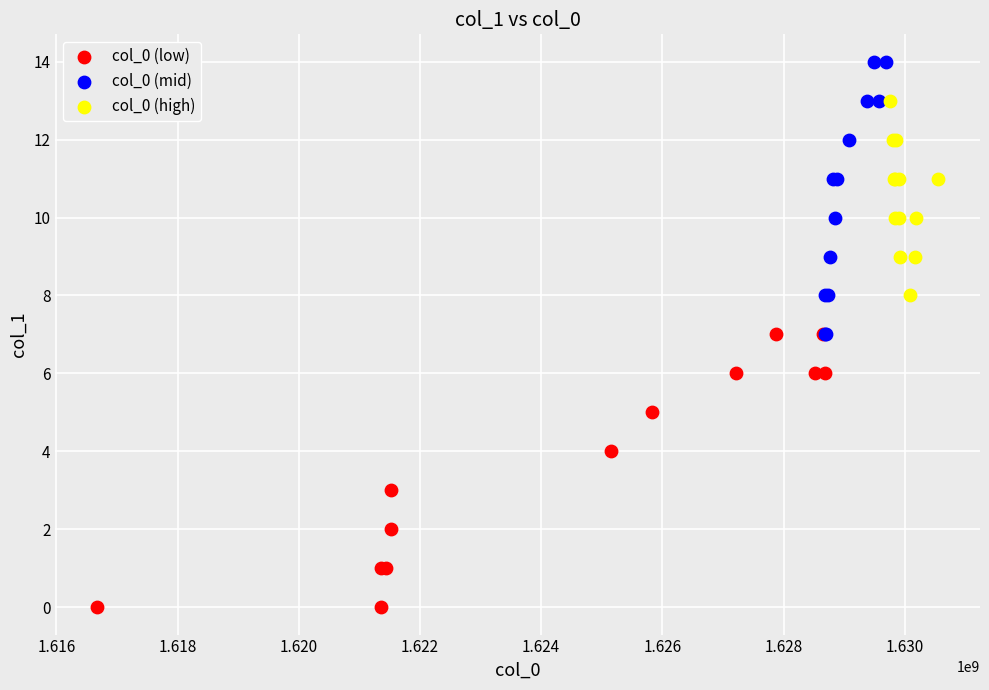

Which series contains the highest Y value?

col_0 (mid)